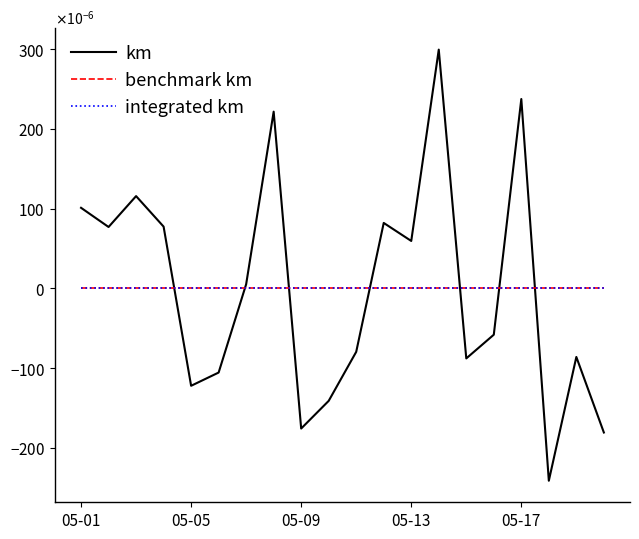

Rank the categories by benchmark km value from highest to lowest.

05-01, 05-05, 05-09, 05-13, 05-17, 5, 6, 7, 8, 9, 10, 11, 12, 13, 14, 15, 16, 17, 18, 19